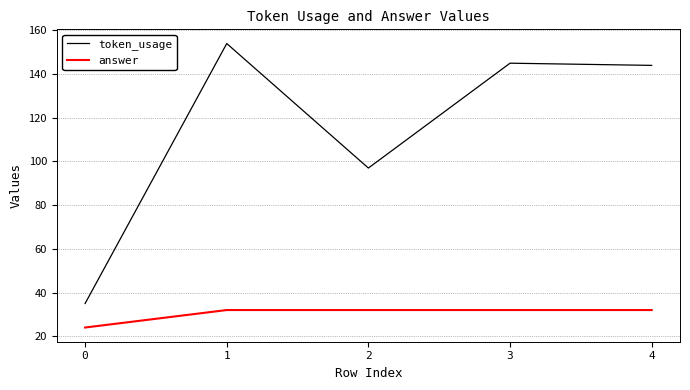

True or false: token_usage and answer intersect in this chart.

False